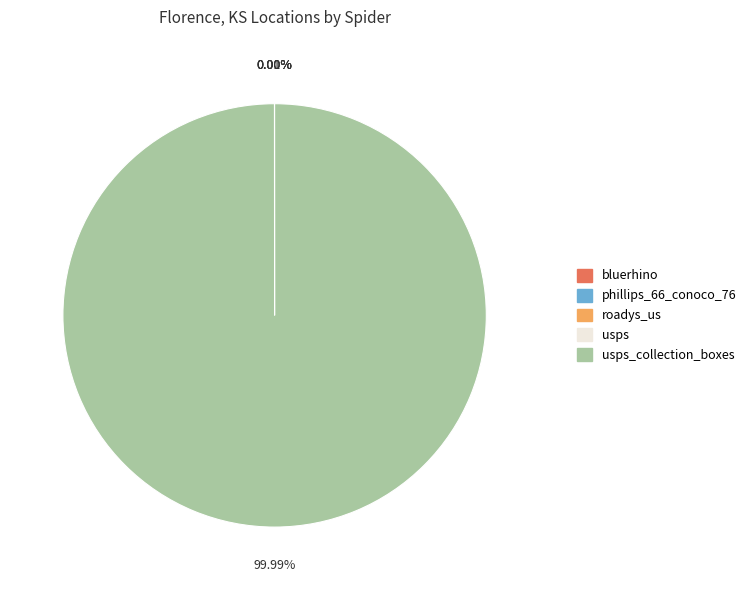

Is there a majority slice in this chart?

Yes